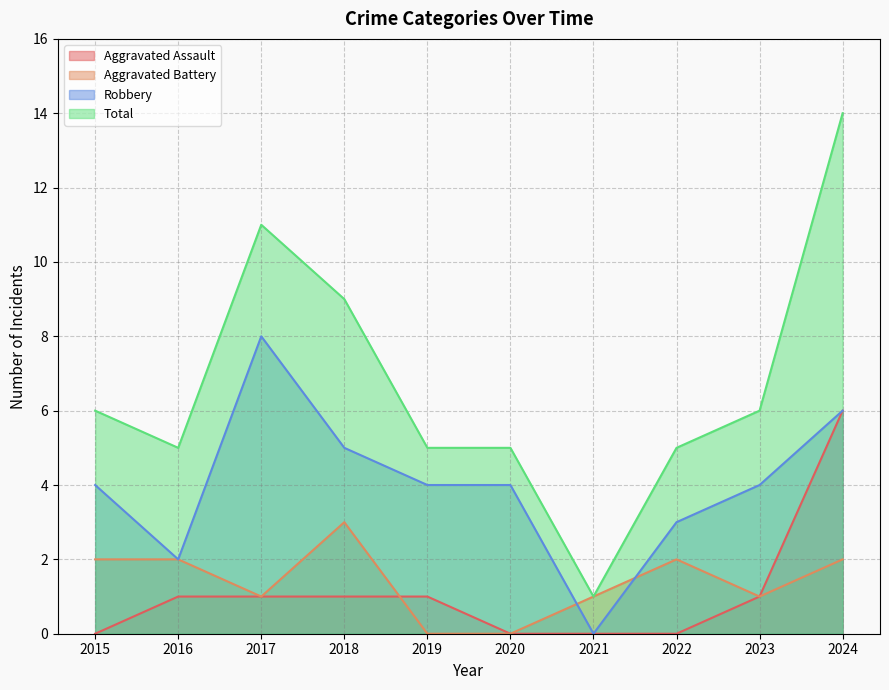

How many Aggravated Battery values are between 1 and 2?

7